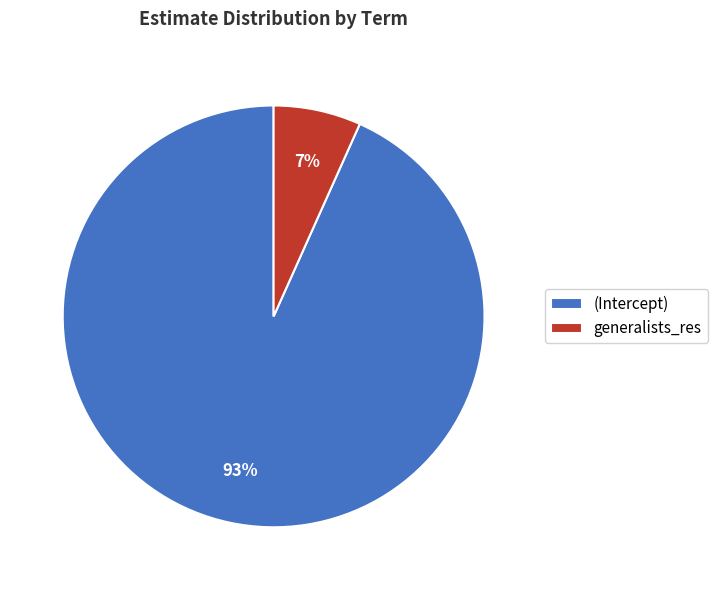

Is it true that generalists_res is 7% of the pie?

True